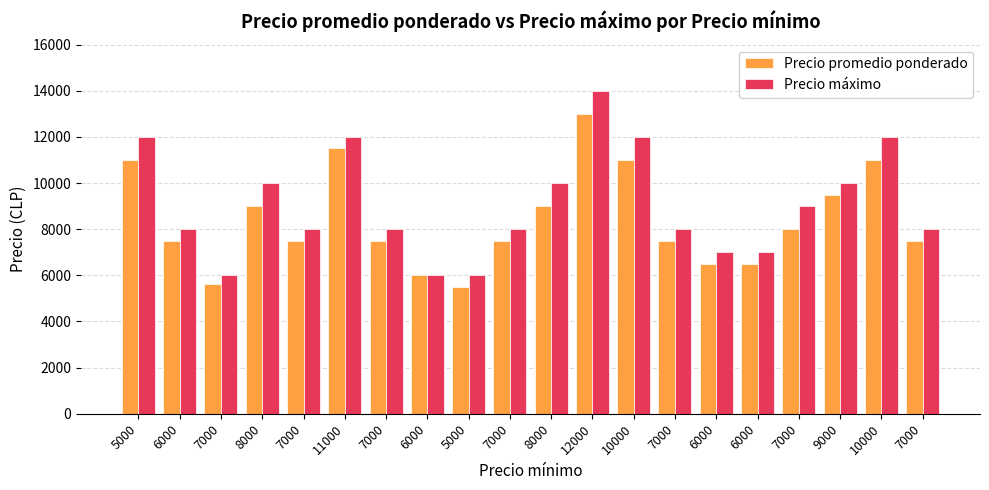

Is it true that Precio promedio ponderado equals 3662 at 5000?

False